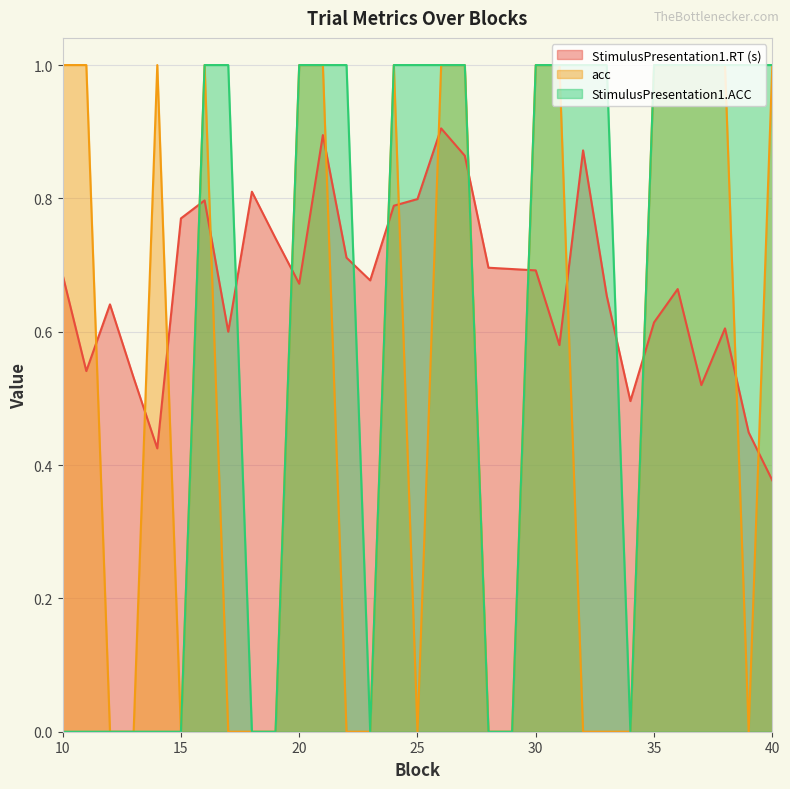

How many times do StimulusPresentation1.RT and StimulusPresentation1.ACC cross each other?

9